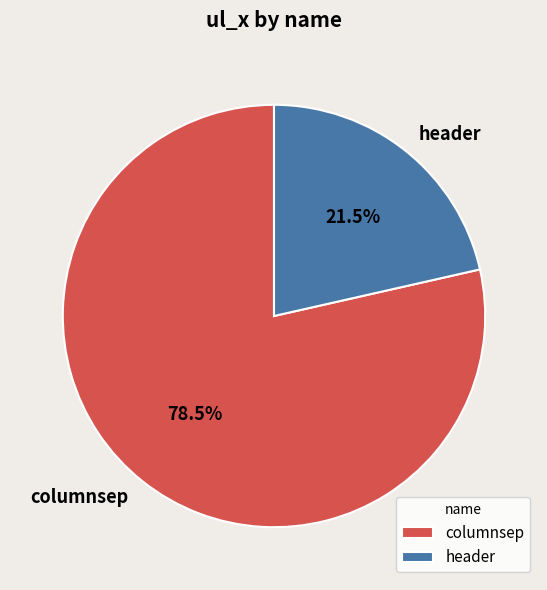

Combined, do columnsep and header account for over 50%?

Yes